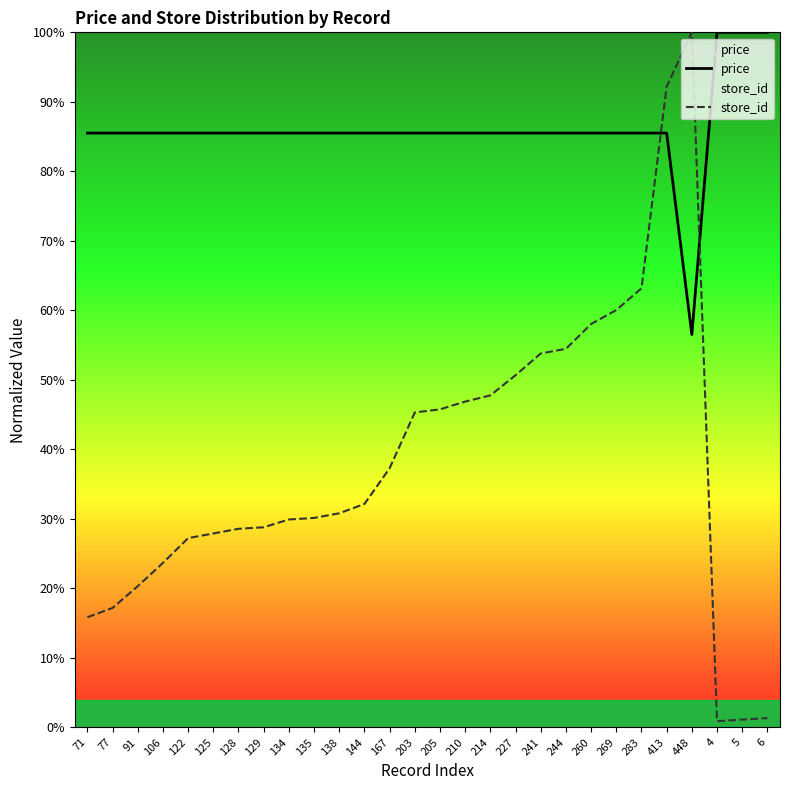

True or false: price has more than 1 interior local peaks.

False